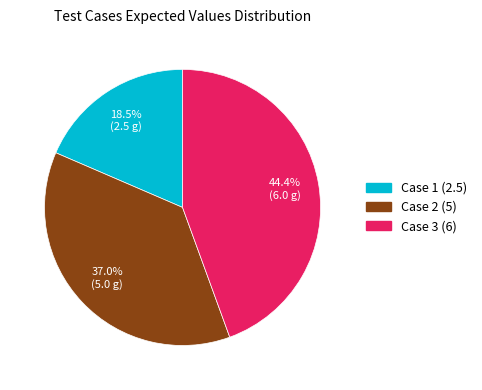

Count the number of slices in the pie.

3